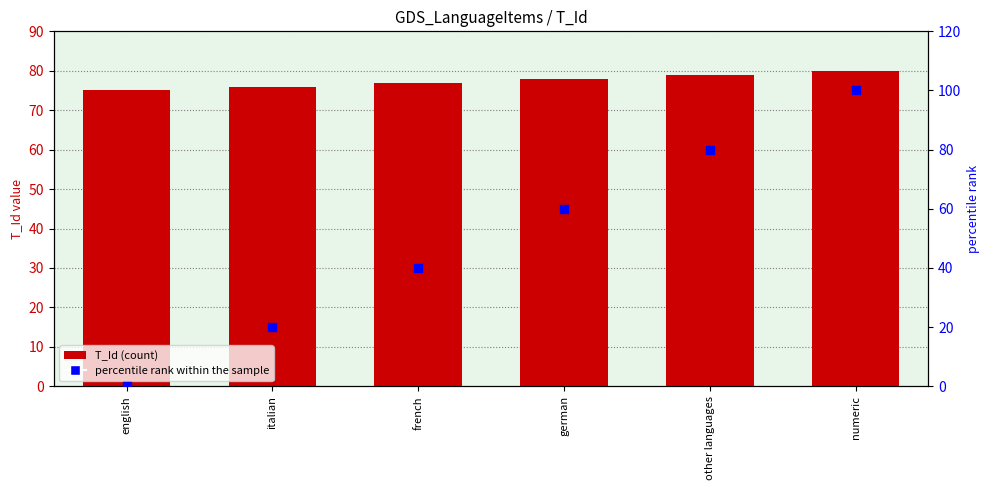

At how many categories does at least one series exceed 1?

6